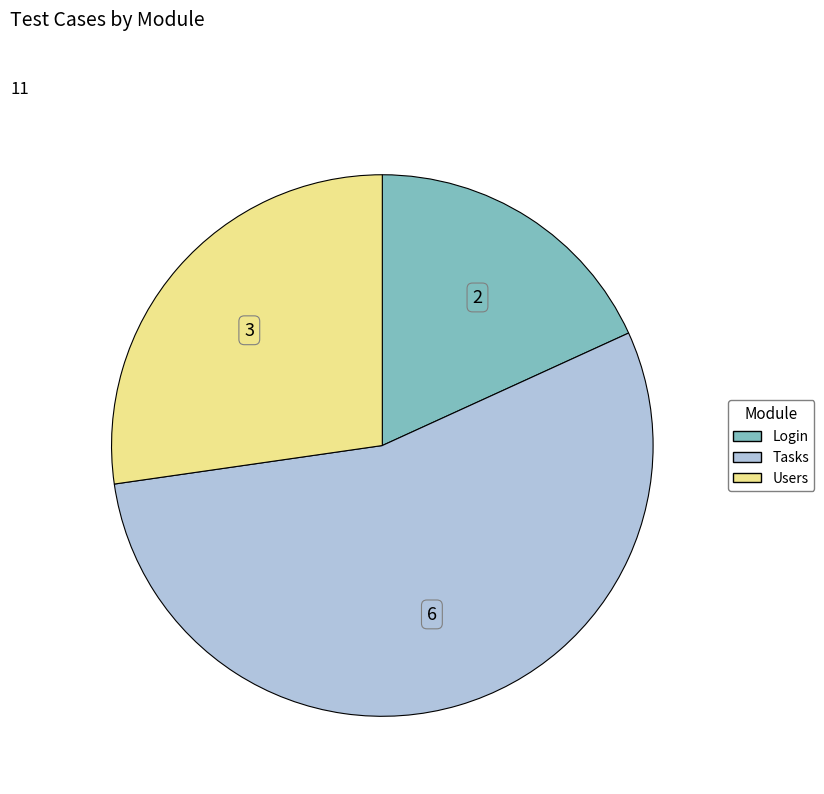

How many segments does this pie chart have?

3